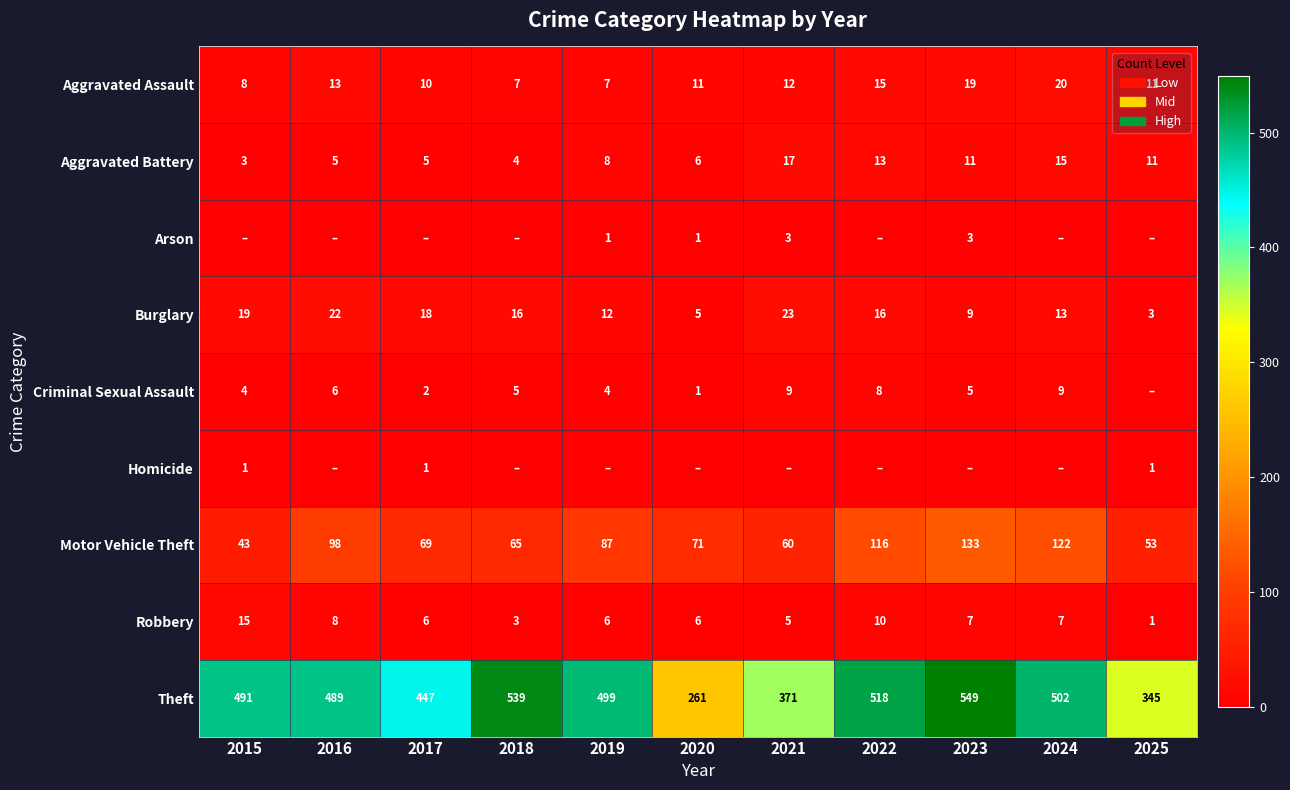

What is the sum of all Burglary values?

156